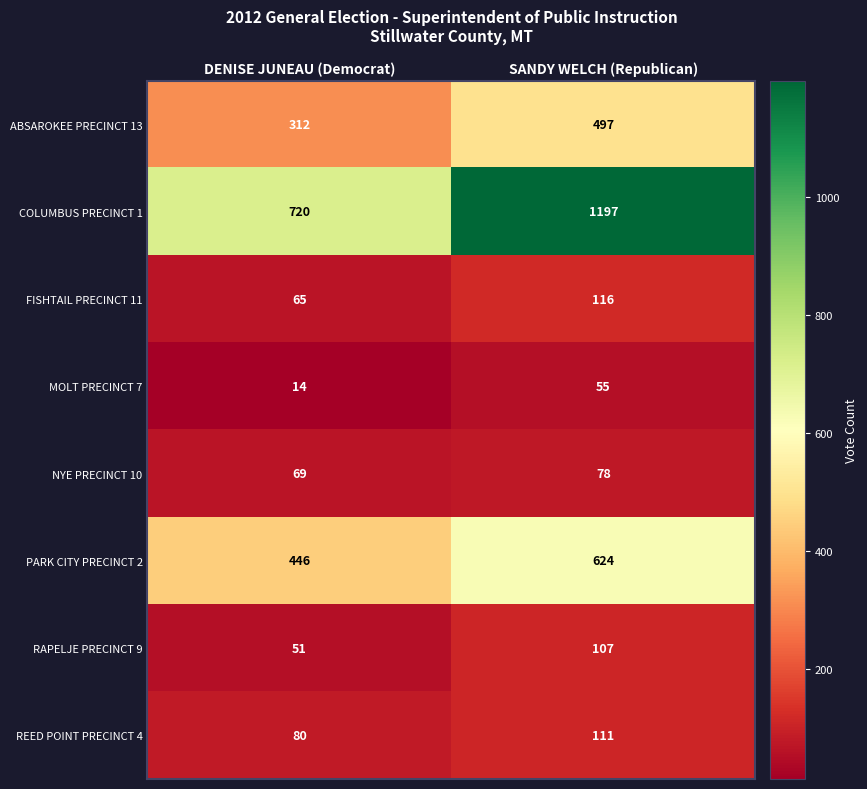

Which label corresponds to the largest value in the chart?

SANDY WELCH (Republican)